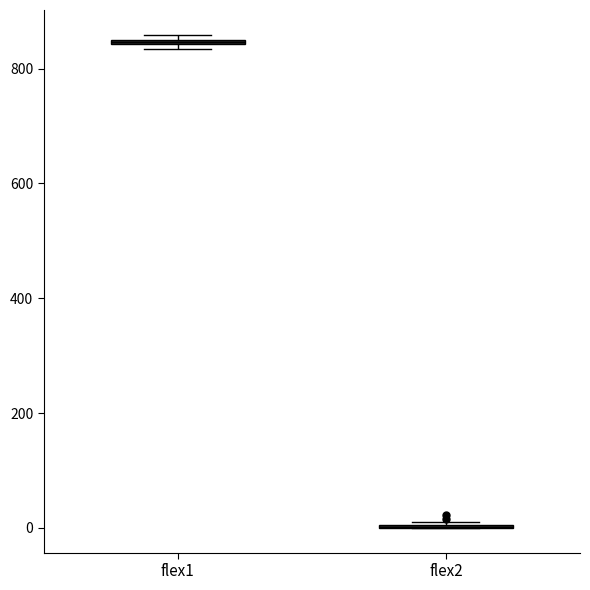

Where is the upper edge of the box for flex1 on the y-axis? The values are not printed on the chart, so give them approximately, as read against the axis.

860